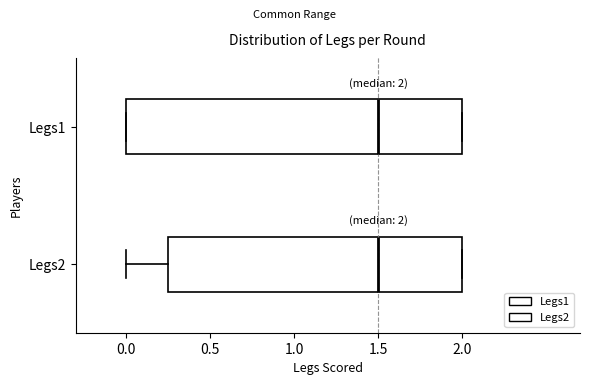

Which box is the widest, from its left edge to its right edge?

Legs1